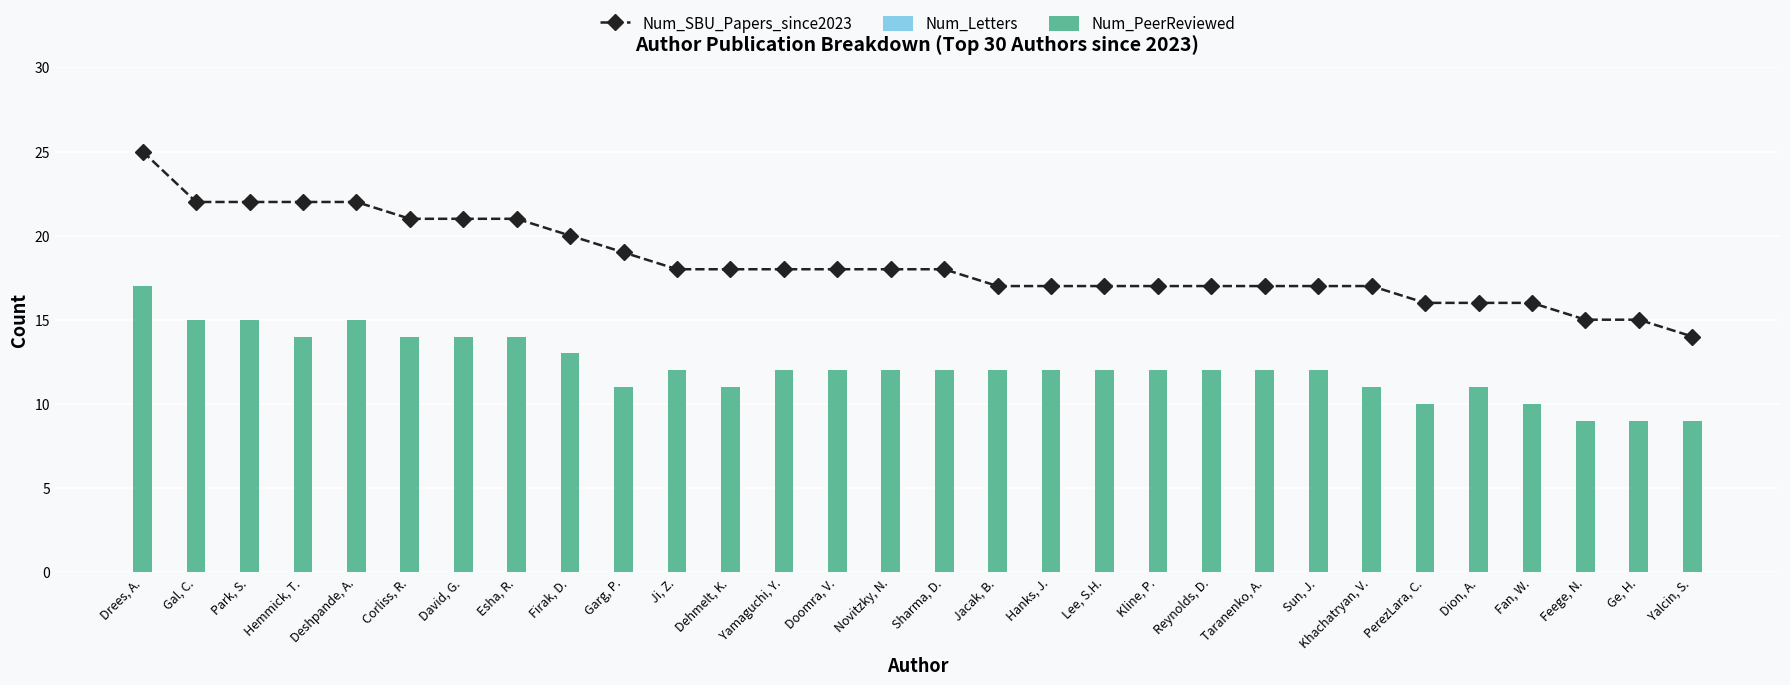

The value of Num_SBU_Papers_since2023 at Ji, Z. is 7. True or false?

False